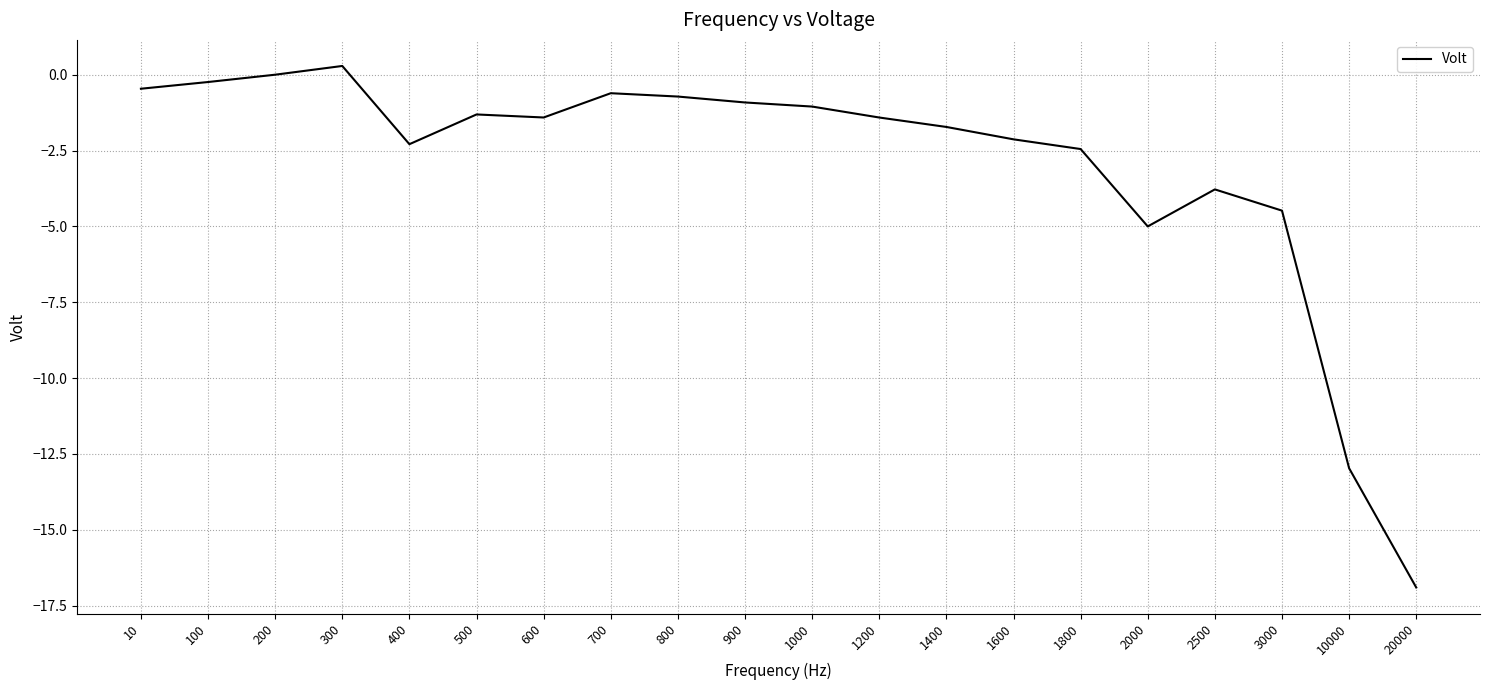

What is the smallest value displayed?

-16.9